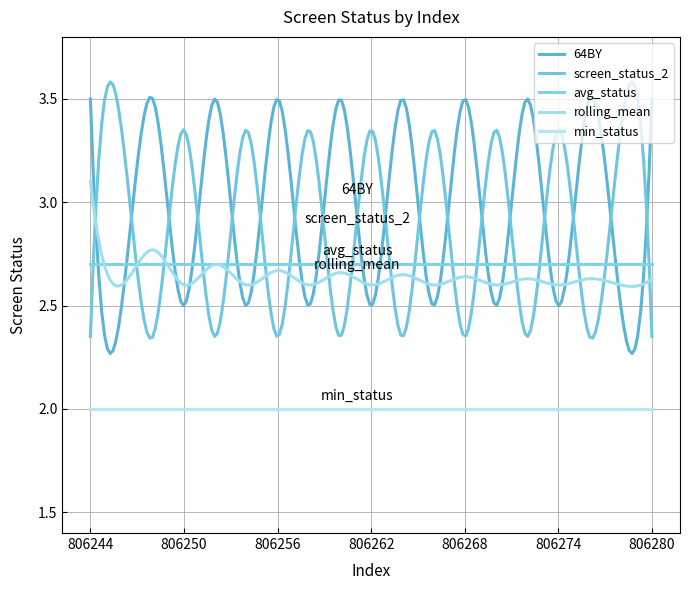

After their last crossing, which series has the higher values: avg_status or screen_status_2?

avg_status